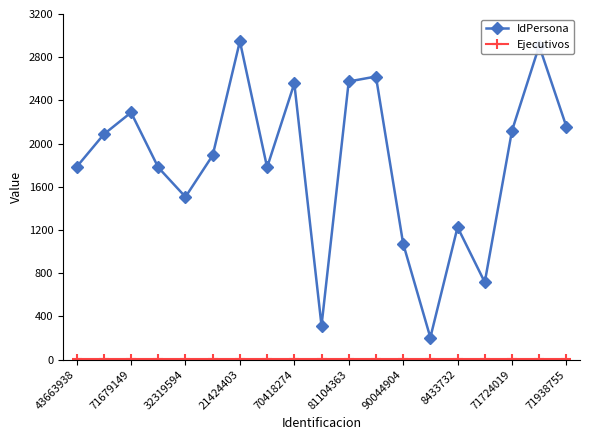

Which series has the largest total across all categories?

IdPersona